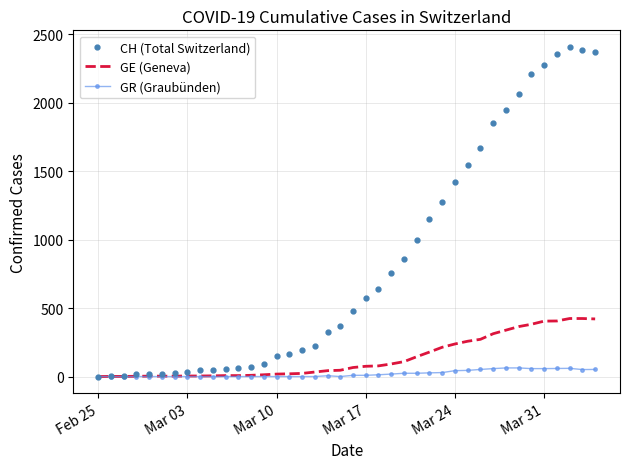

Which series has the largest total across all categories?

CH (Total Switzerland)